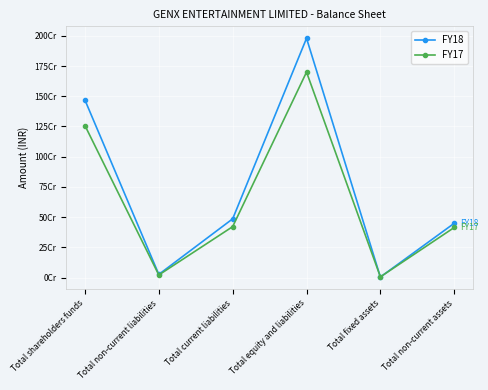

What are all the series names shown in the legend?

FY18, FY17